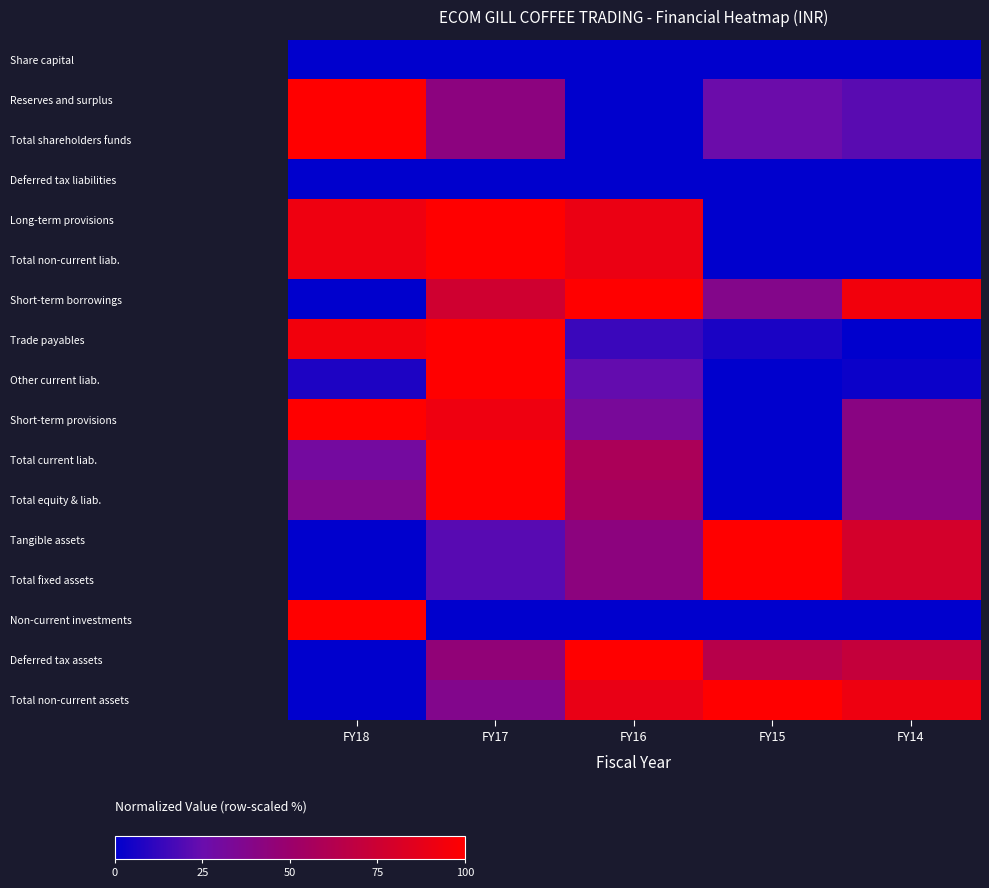

What is the greatest value displayed?

100.0